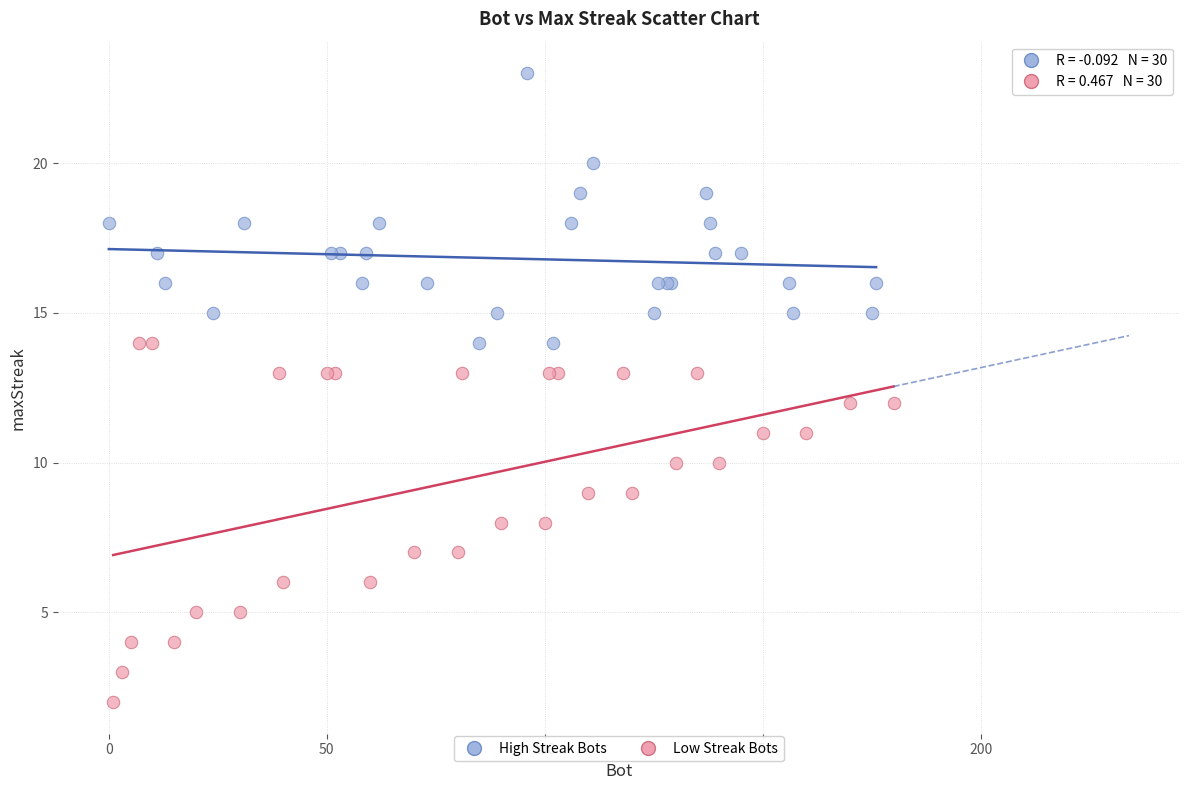

Which series reaches the minimum Y coordinate?

Low Streak Bots